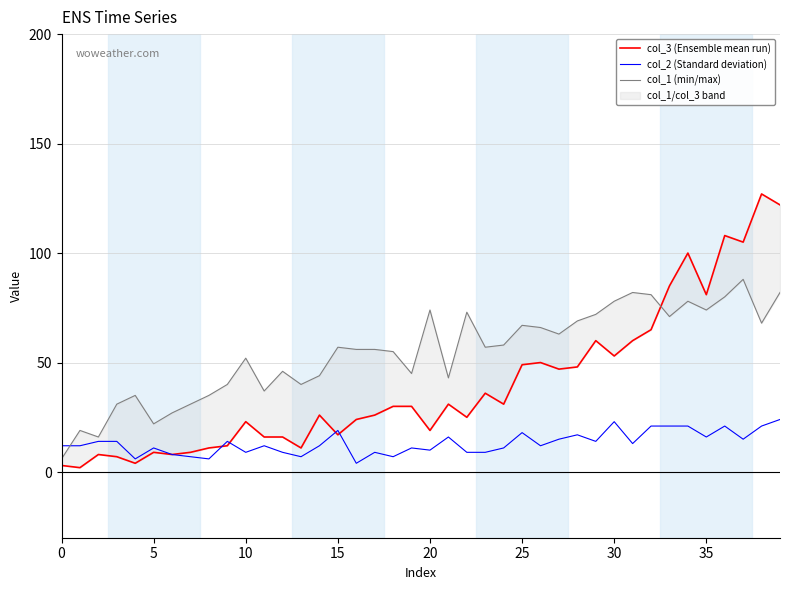

At which category is the sum across all series the highest?

39